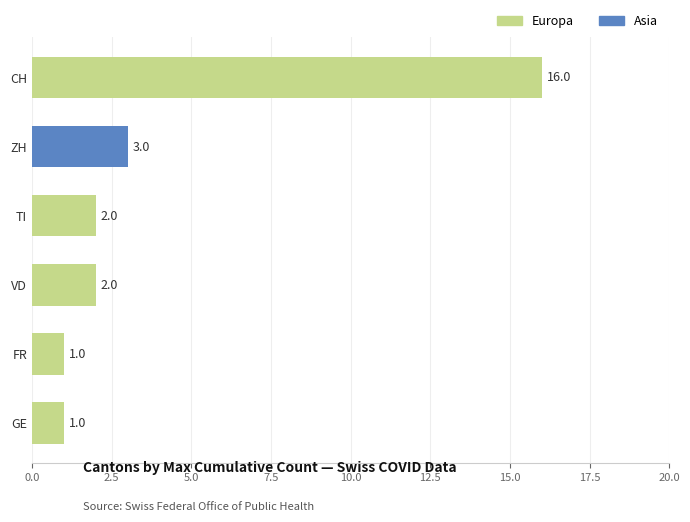

What is the difference between the maximum and second lowest values?

15